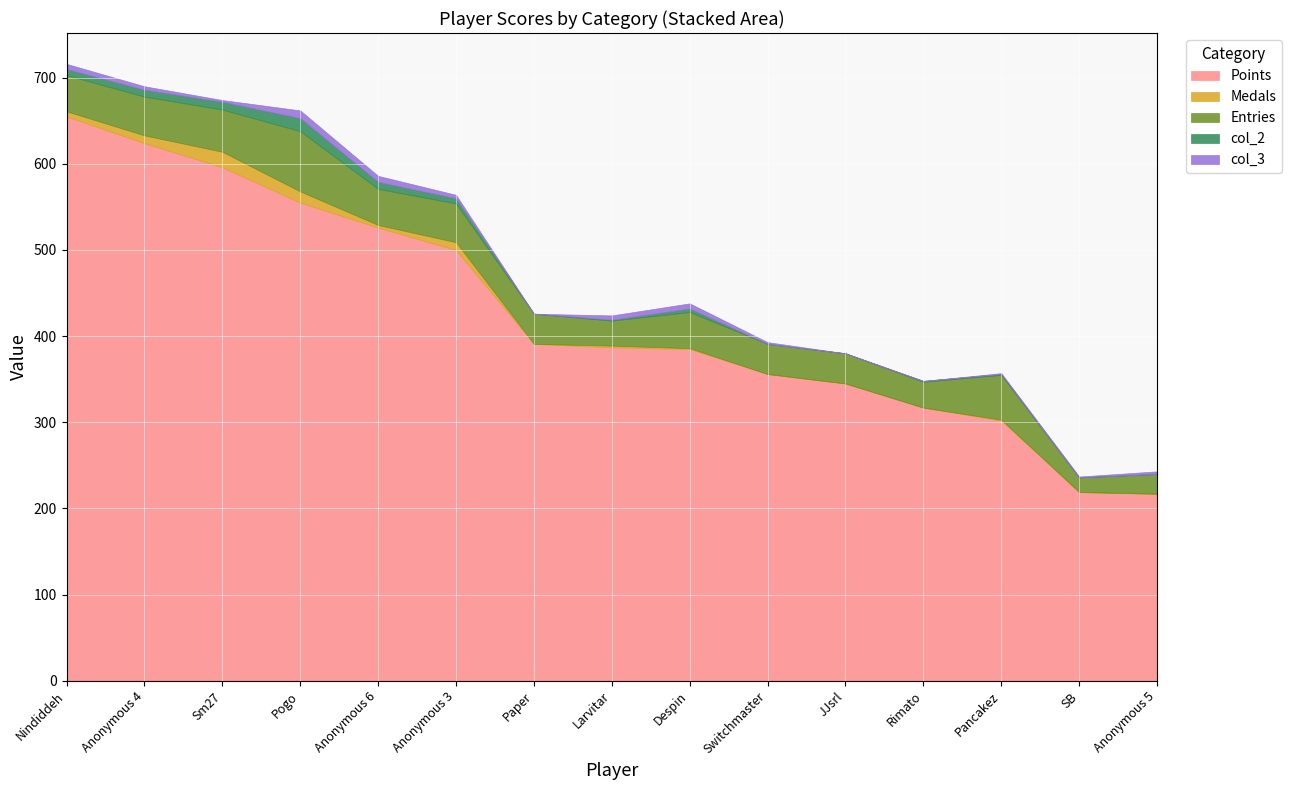

Reading right to left, list all the values displayed in this chart.

Points: Anonymous 5=217	SB=219	Pancakez=302	Rimato=317	JJsrl=345	Switchmaster=356	Despin=385	Larvitar=387	Paper=391	Anonymous 3=500	Anonymous 6=526	Pogo=555	Sm27=596	Anonymous 4=624	Nindiddeh=655
Medals: Anonymous 5=0	SB=0	Pancakez=1	Rimato=0	JJsrl=0	Switchmaster=0	Despin=1	Larvitar=2	Paper=0	Anonymous 3=9	Anonymous 6=3	Pogo=13	Sm27=18	Anonymous 4=9	Nindiddeh=6
Entries: Anonymous 5=23	SB=17	Pancakez=52	Rimato=30	JJsrl=35	Switchmaster=35	Despin=42	Larvitar=29	Paper=35	Anonymous 3=45	Anonymous 6=42	Pogo=70	Sm27=49	Anonymous 4=45	Nindiddeh=42
col_2: Anonymous 5=0	SB=0	Pancakez=1	Rimato=1	JJsrl=0	Switchmaster=0	Despin=4	Larvitar=1	Paper=0	Anonymous 3=6	Anonymous 6=8	Pogo=15	Sm27=9	Anonymous 4=8	Nindiddeh=7
col_3: Anonymous 5=3	SB=1	Pancakez=1	Rimato=0	JJsrl=0	Switchmaster=2	Despin=6	Larvitar=5	Paper=0	Anonymous 3=4	Anonymous 6=7	Pogo=9	Sm27=2	Anonymous 4=4	Nindiddeh=6